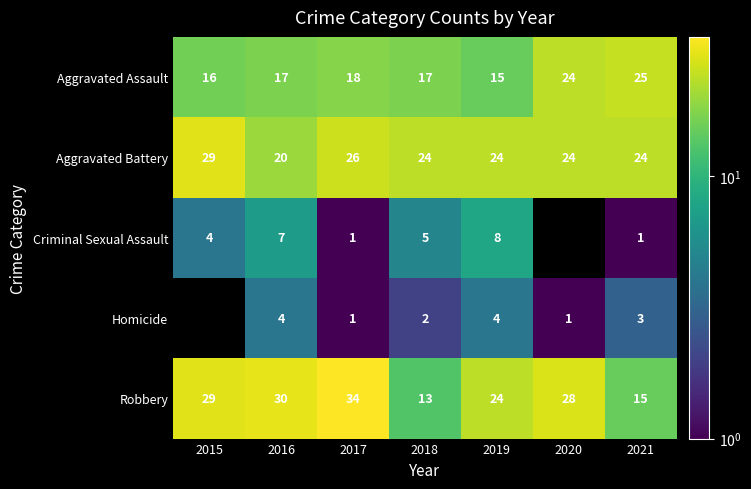

Which category has the highest value in the Aggravated Assault series?

2021